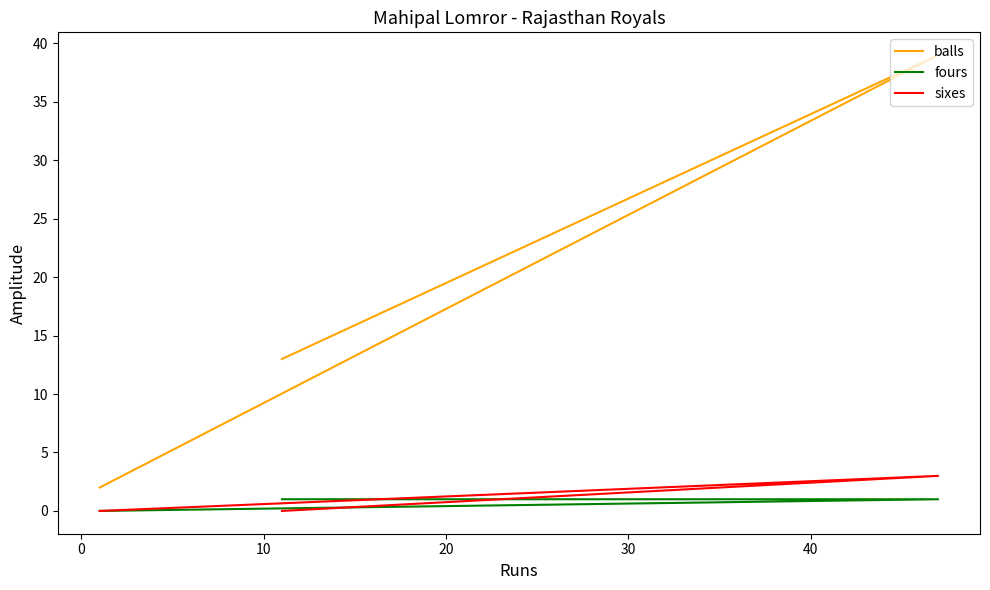

What is the difference between the maximum and minimum values in the balls series?

37